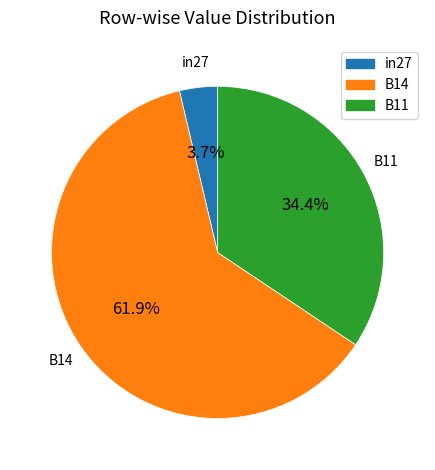

Rank the categories by value from highest to lowest.

B14, B11, in27